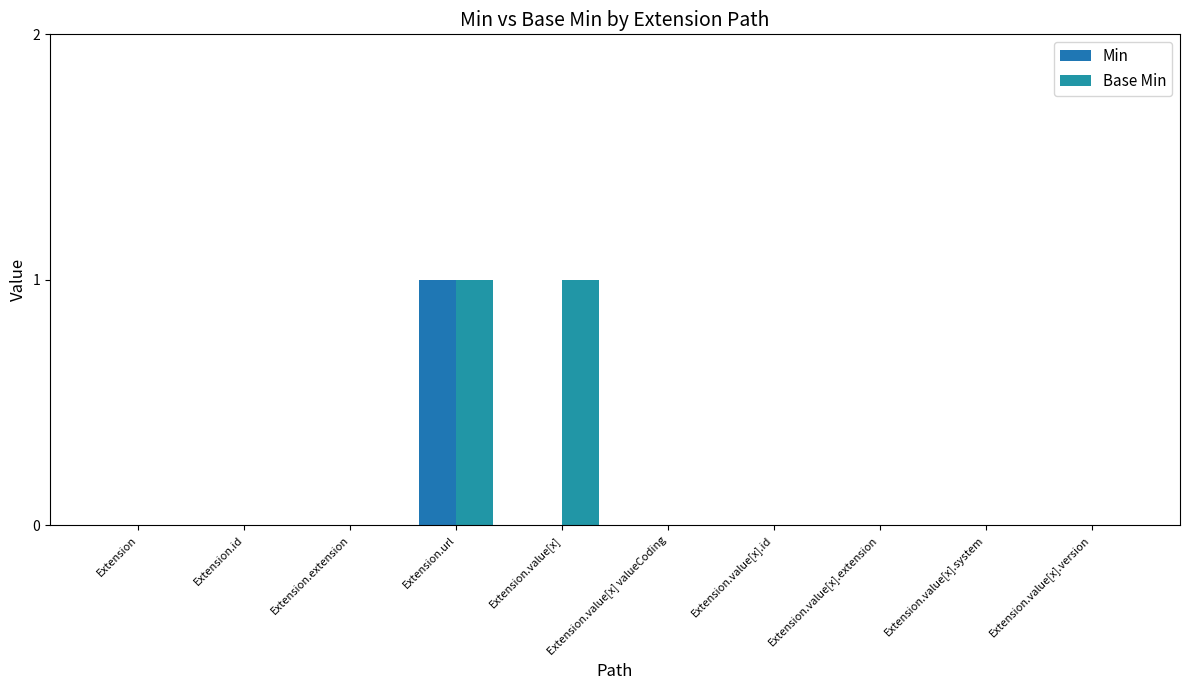

The value of Base Min at Extension.id is 0. True or false?

True